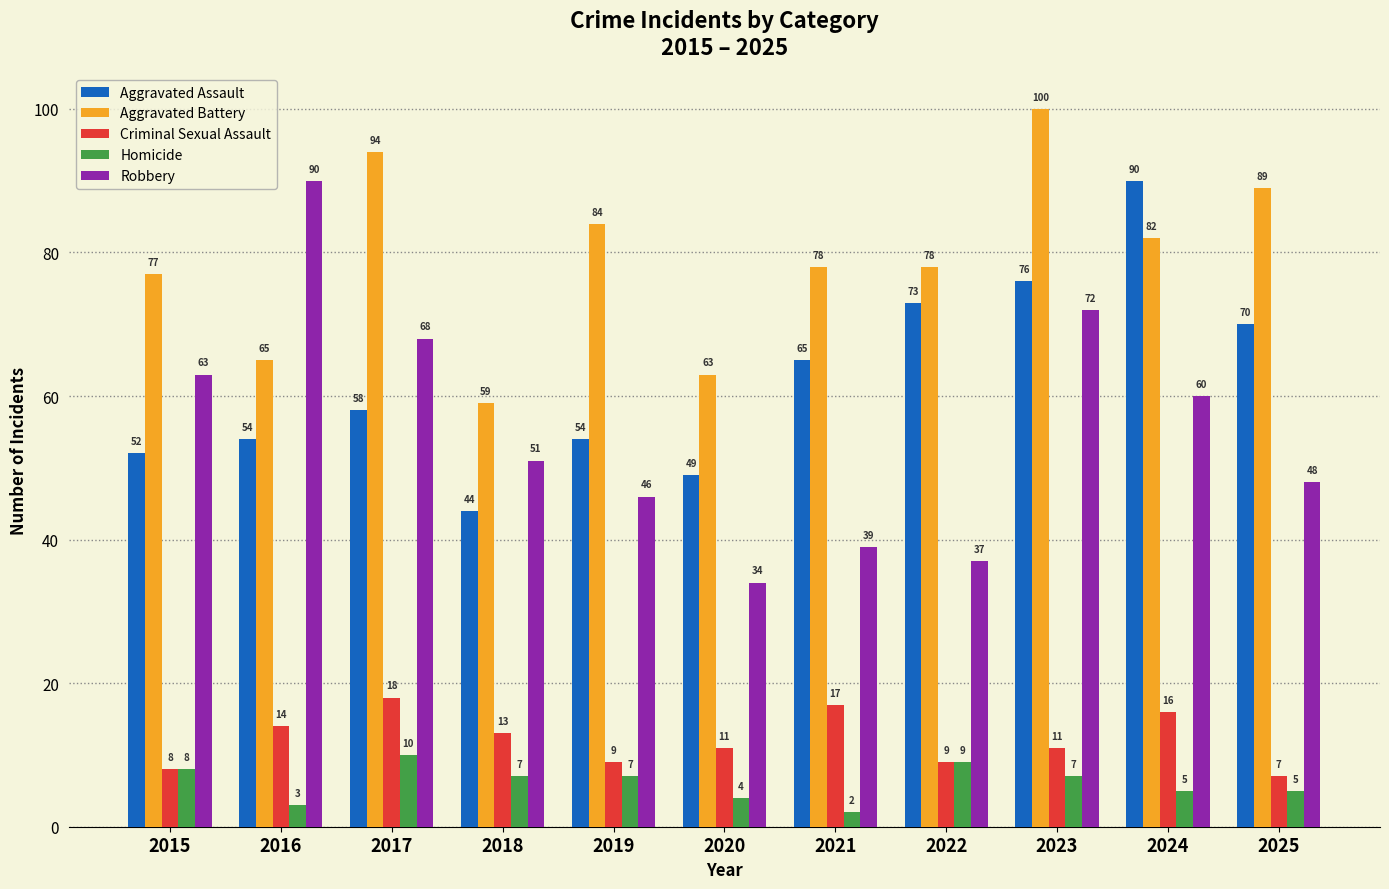

What is the difference between the highest and lowest values at 2024?

85